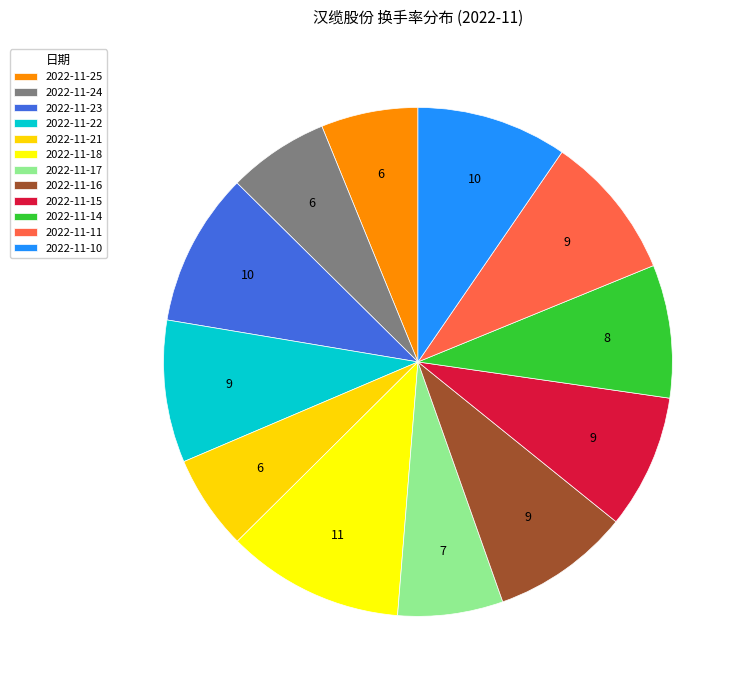

How many segments does this pie chart have?

12